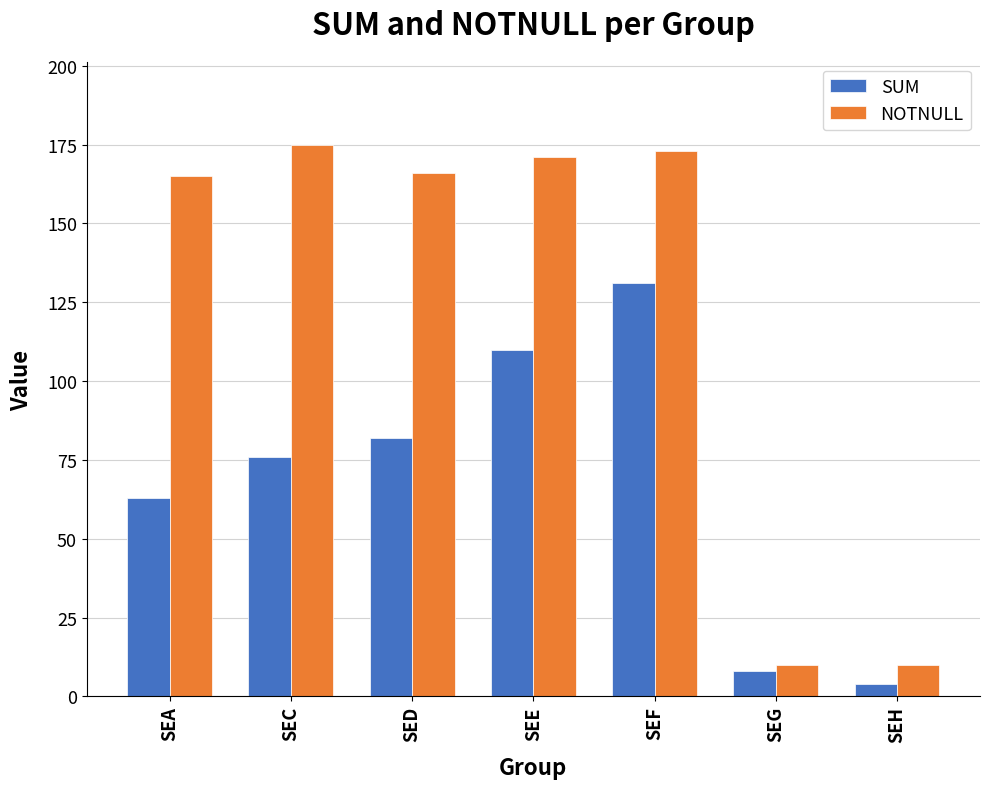

List the labels in order of SUM value, largest first.

SEF, SEE, SED, SEC, SEA, SEG, SEH